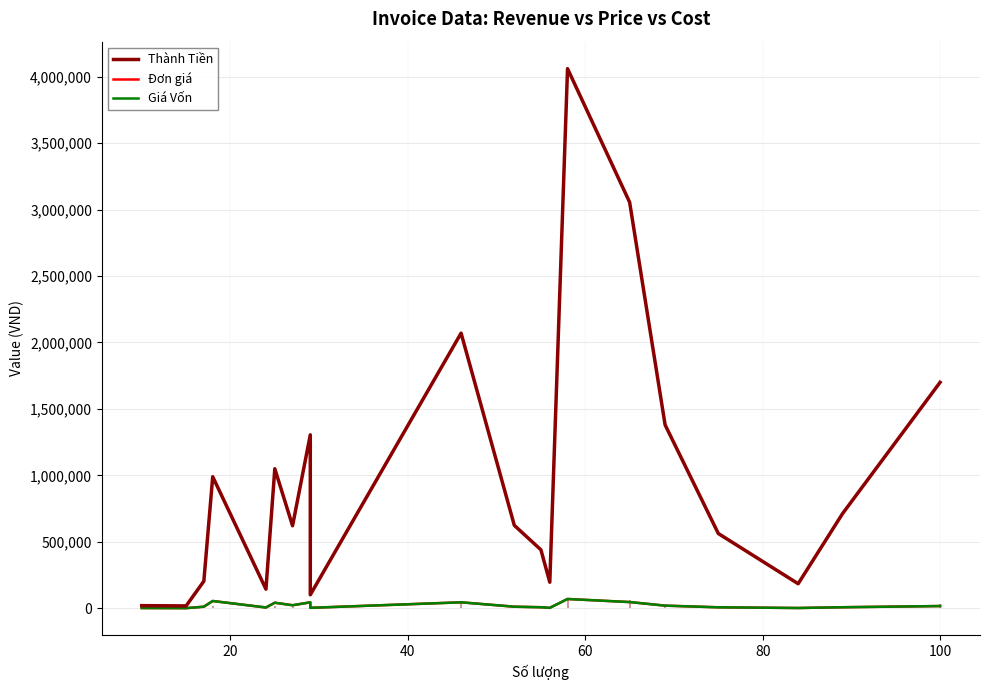

Rank the series at 60 from highest to lowest value.

Thành Tiền, Đơn giá, Giá Vốn